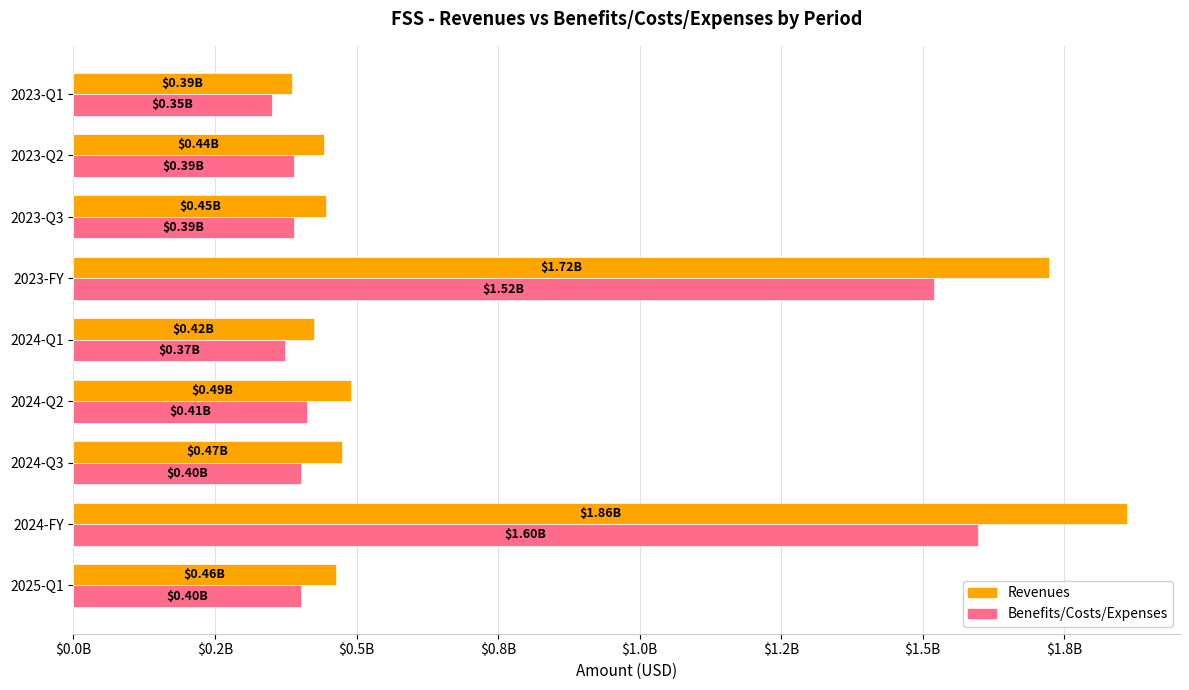

What are all the series names shown in the legend?

Revenues, Benefits/Costs/Expenses